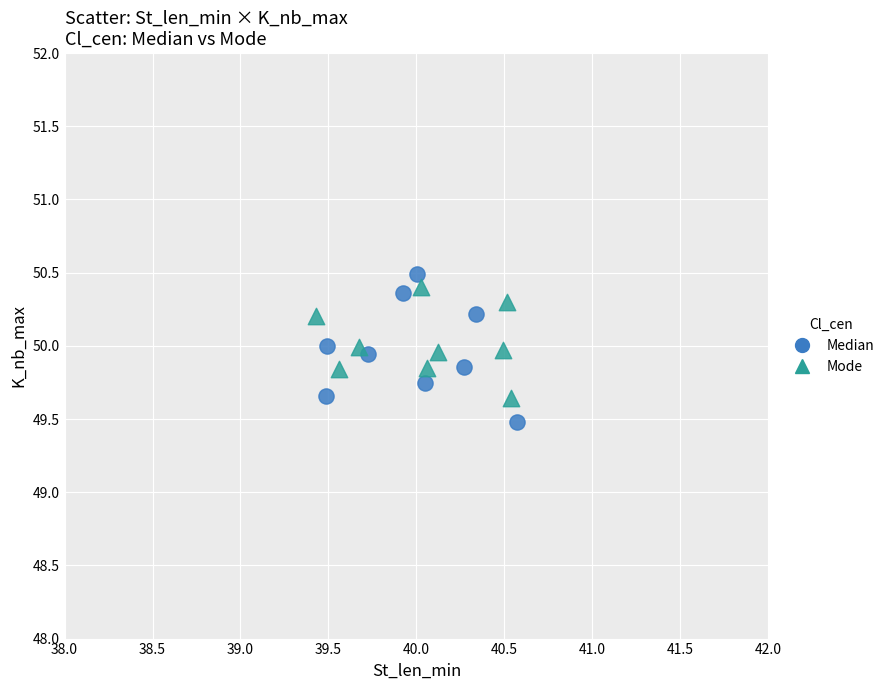

Which series reaches the minimum Y coordinate?

Median